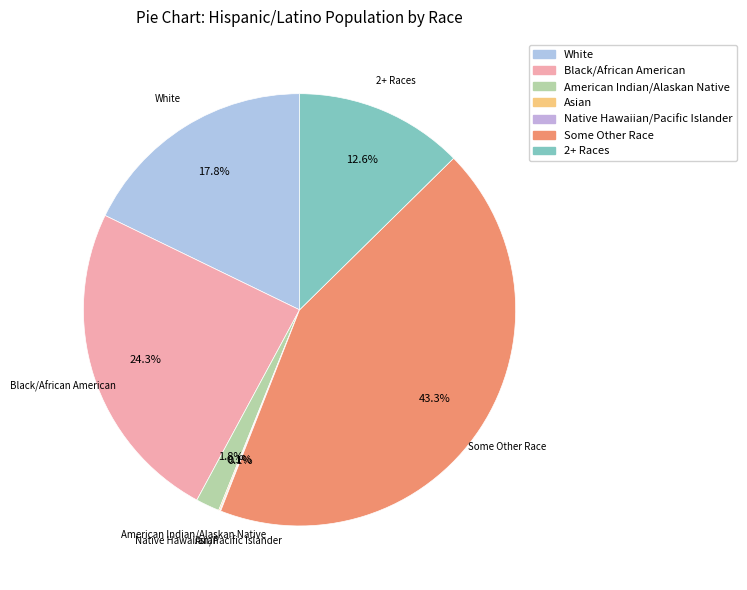

Combined, do Some Other Race and White account for over 50%?

Yes